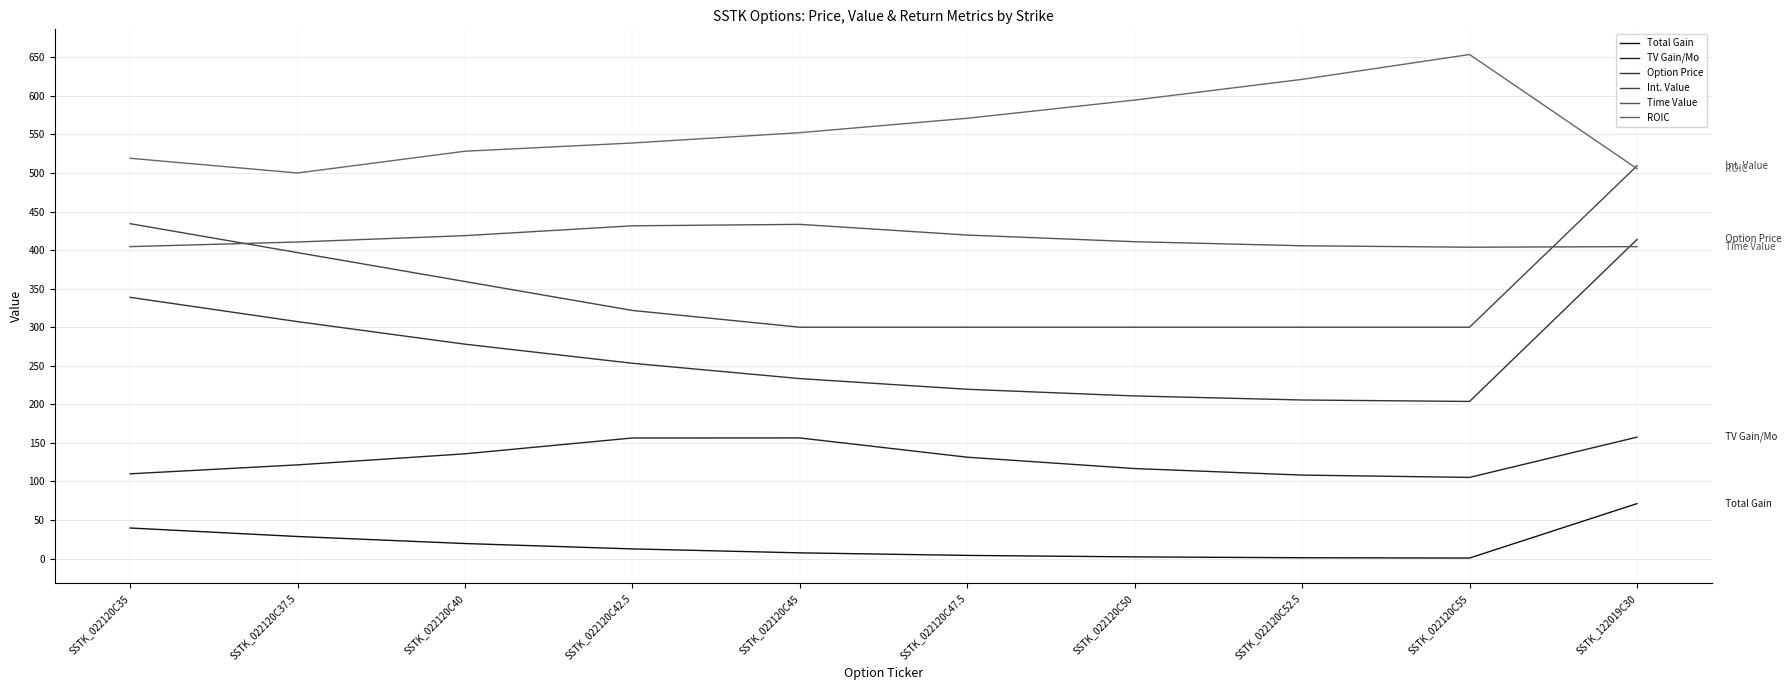

Reading right to left, extract all data points from this chart.

Total Gain: SSTK_122019C30=71.2	SSTK_022120C55=0.7	SSTK_022120C52.5=1.1	SSTK_022120C50=2.2	SSTK_022120C47.5=4.1	SSTK_022120C45=7.4	SSTK_022120C42.5=12.5	SSTK_022120C40=19.5	SSTK_022120C37.5=28.6	SSTK_022120C35=39.6
TV Gain/Mo: SSTK_122019C30=157.4	SSTK_022120C55=105.3	SSTK_022120C52.5=108.3	SSTK_022120C50=116.7	SSTK_022120C47.5=131.4	SSTK_022120C45=156.4	SSTK_022120C42.5=156.4	SSTK_022120C40=135.9	SSTK_022120C37.5=121.5	SSTK_022120C35=109.9
Option Price: SSTK_122019C30=413.8	SSTK_022120C55=203.8	SSTK_022120C52.5=205.6	SSTK_022120C50=210.9	SSTK_022120C47.5=219.5	SSTK_022120C45=233.4	SSTK_022120C42.5=253.2	SSTK_022120C40=278.0	SSTK_022120C37.5=307.2	SSTK_022120C35=338.8
Int. Value: SSTK_122019C30=509.3	SSTK_022120C55=300.0	SSTK_022120C52.5=300.0	SSTK_022120C50=300.0	SSTK_022120C47.5=300.0	SSTK_022120C45=300.0	SSTK_022120C42.5=321.8	SSTK_022120C40=359.3	SSTK_022120C37.5=396.8	SSTK_022120C35=434.3
Time Value: SSTK_122019C30=404.5	SSTK_022120C55=403.8	SSTK_022120C52.5=405.6	SSTK_022120C50=410.9	SSTK_022120C47.5=419.5	SSTK_022120C45=433.4	SSTK_022120C42.5=431.5	SSTK_022120C40=418.7	SSTK_022120C37.5=410.5	SSTK_022120C35=404.5
ROIC: SSTK_122019C30=505.6	SSTK_022120C55=653.6	SSTK_022120C52.5=621.4	SSTK_022120C50=594.6	SSTK_022120C47.5=570.9	SSTK_022120C45=552.3	SSTK_022120C42.5=538.9	SSTK_022120C40=528.2	SSTK_022120C37.5=500.0	SSTK_022120C35=519.0